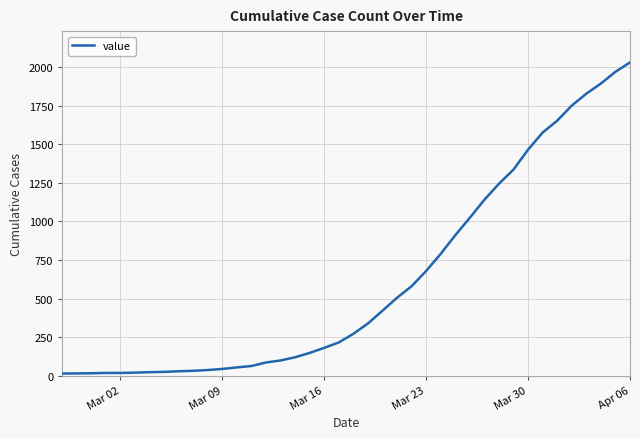

What is the greatest value displayed?

2032